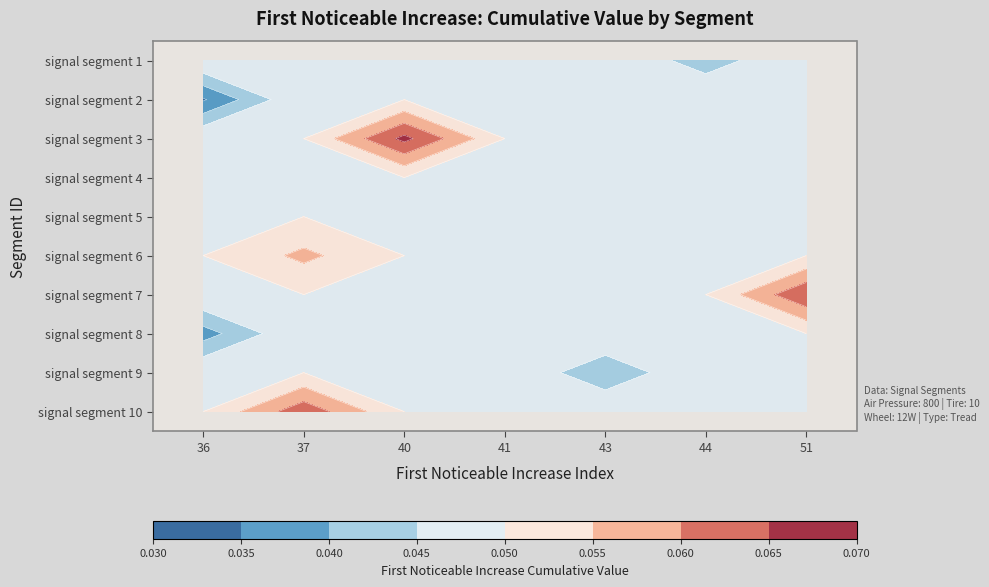

Is it true that signal segment 5 equals 0.0 at 41?

False